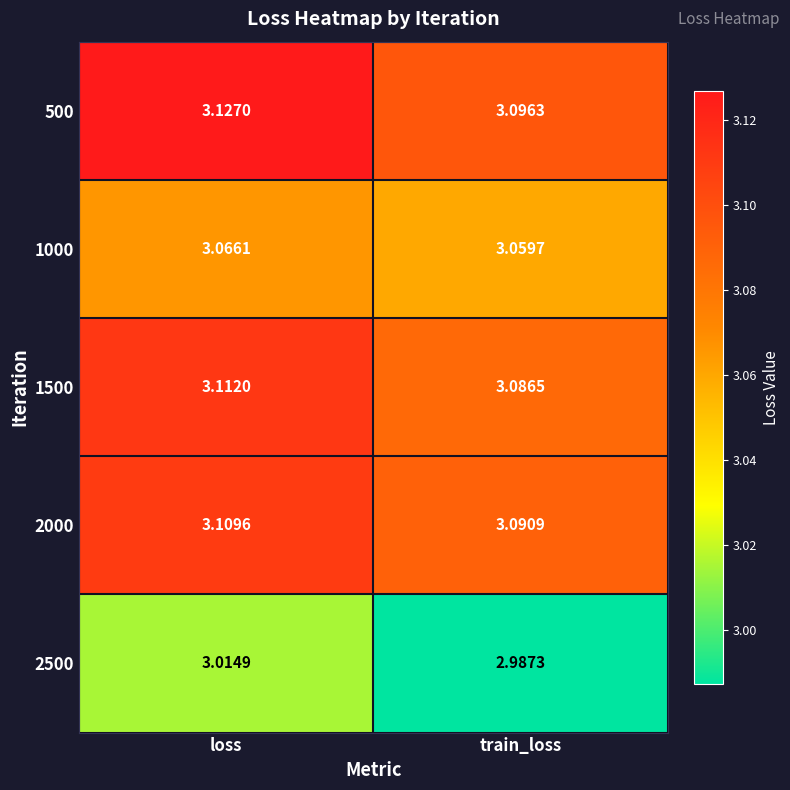

Which category has the highest value across all series?

loss